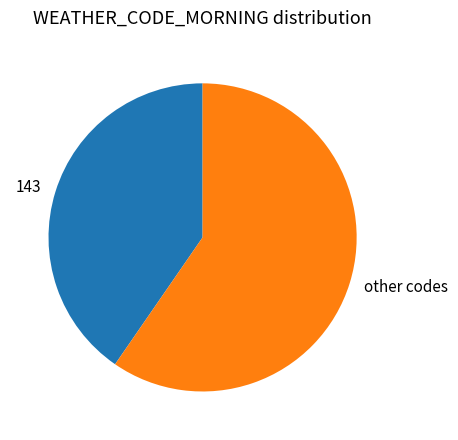

How many segments does this pie chart have?

2